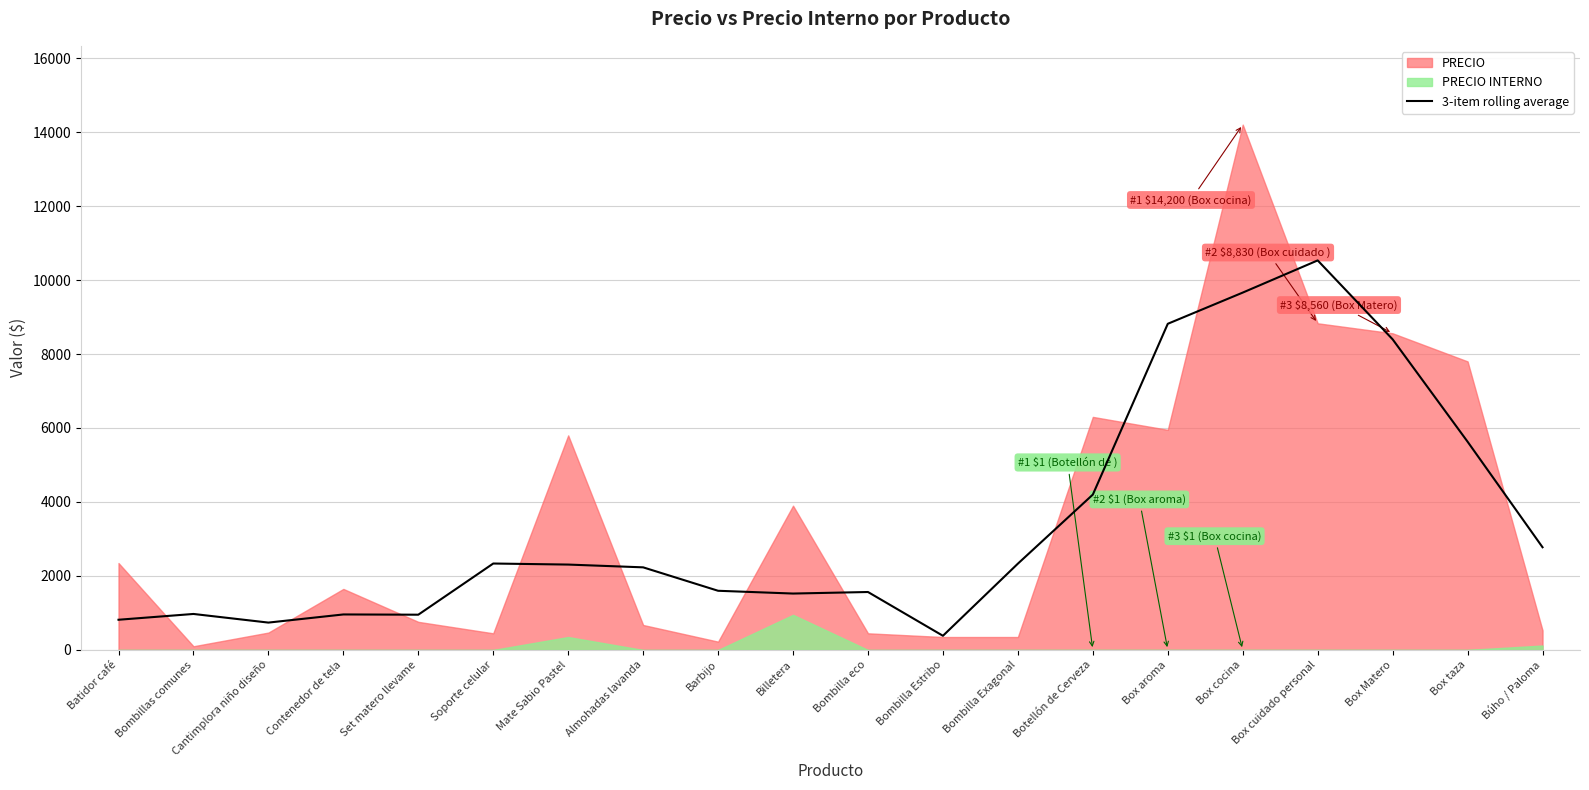

How many lines are shown in the chart?

1